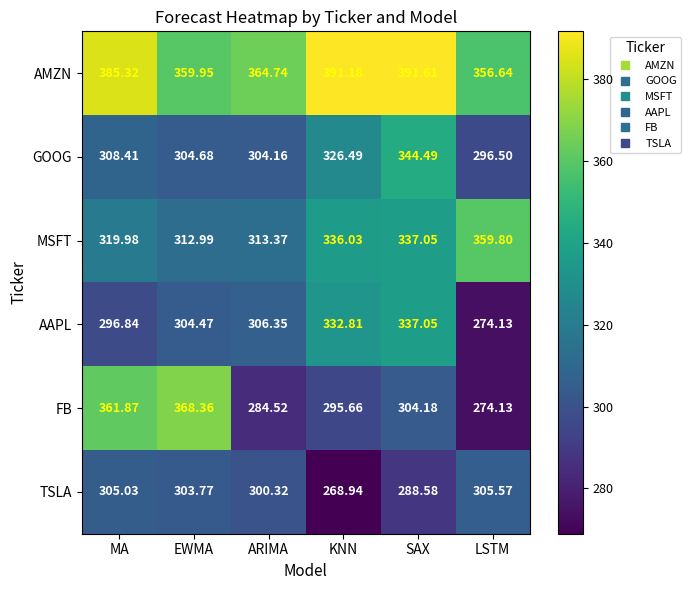

At which label does AMZN reach its peak?

SAX